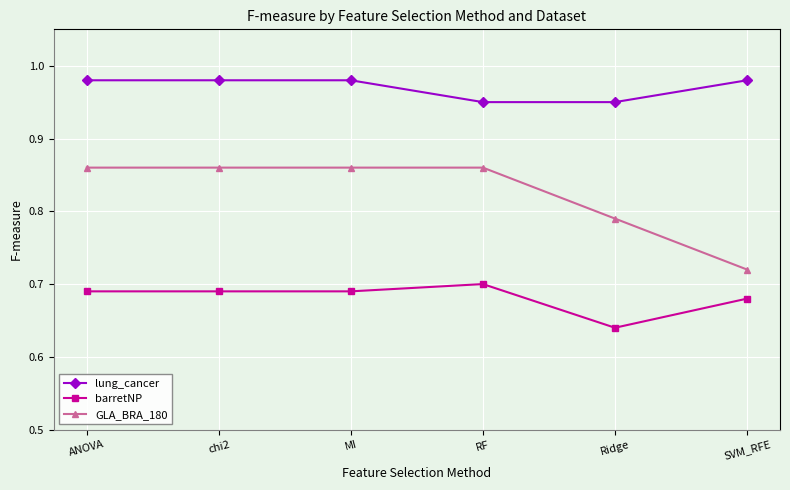

What is the total value across all series at ANOVA?

2.5